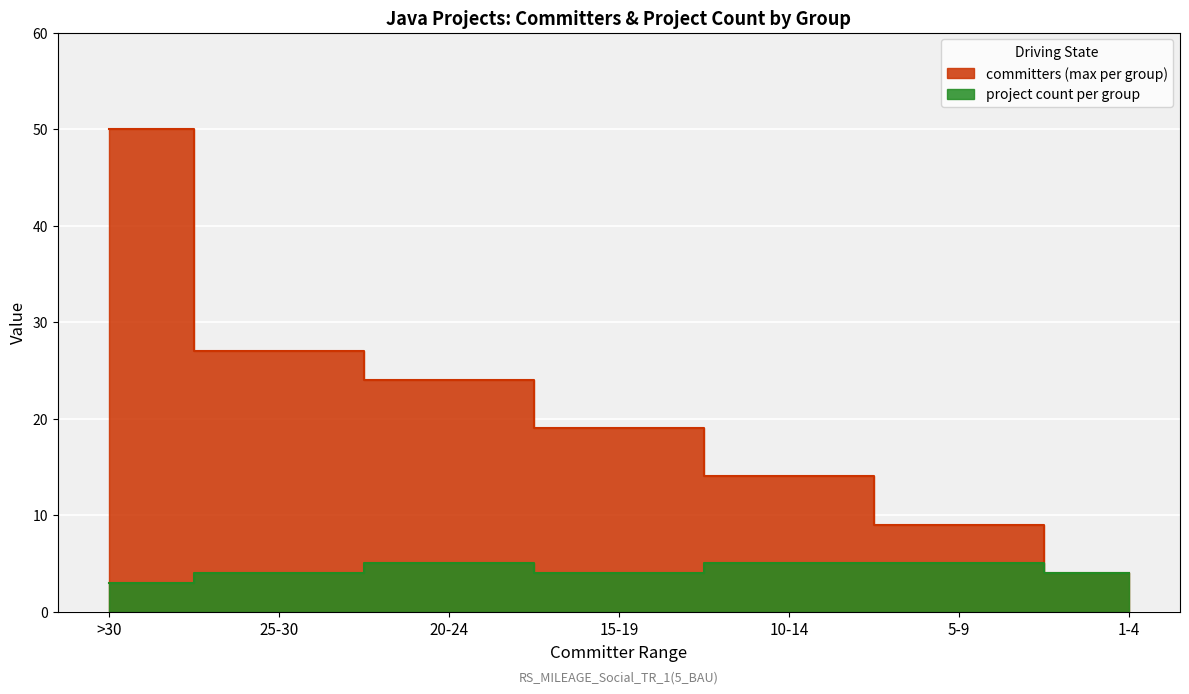

What is the label of the 7th point from the left?

1-4